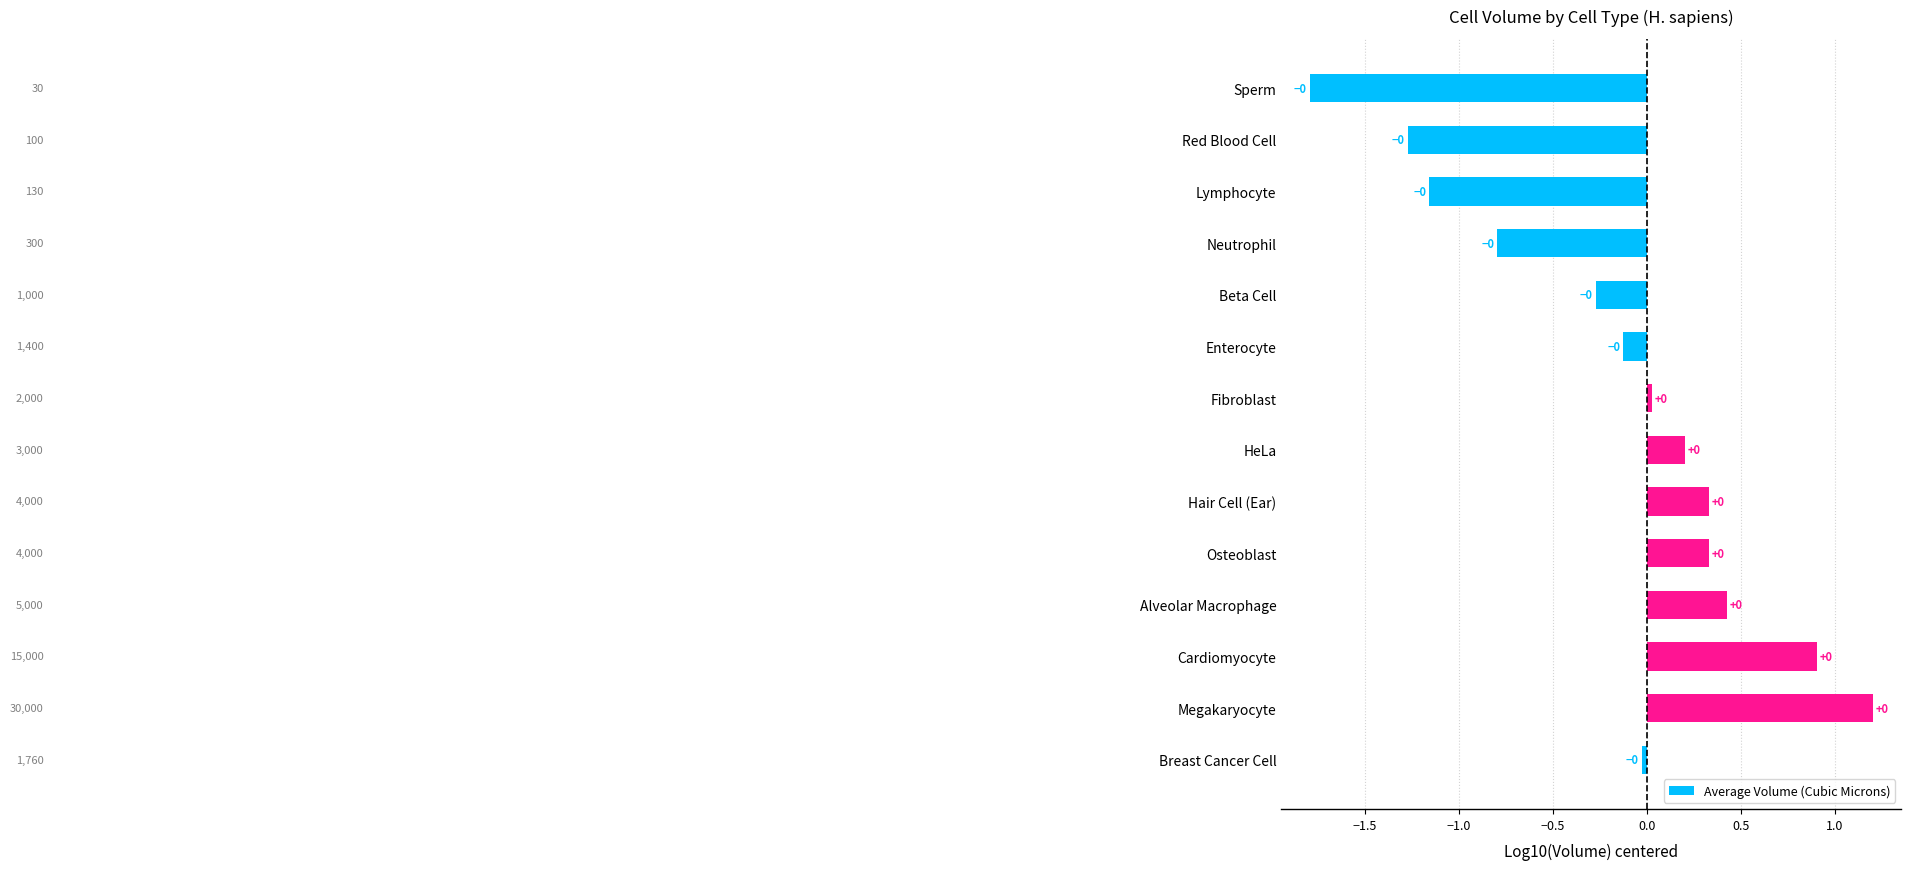

Which has a higher value, Lymphocyte or Cardiomyocyte?

Cardiomyocyte